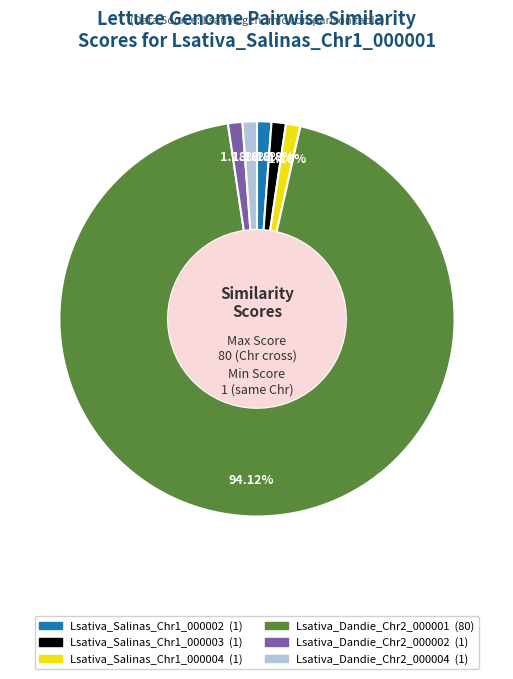

Does Lsativa_Salinas_Chr1_000002 account for over 50% of the chart?

No